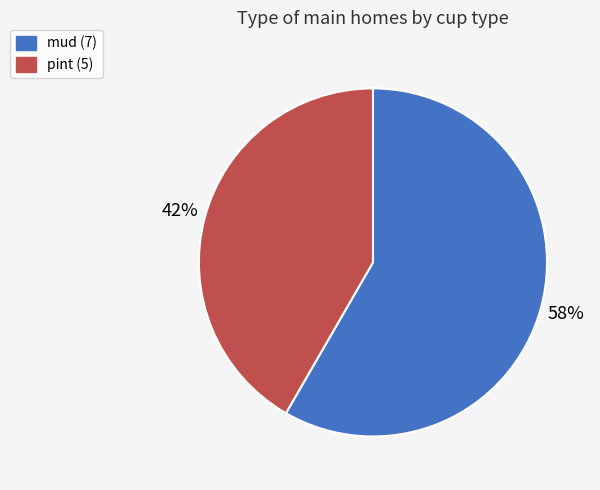

Is it true that mud is 51% of the pie?

False